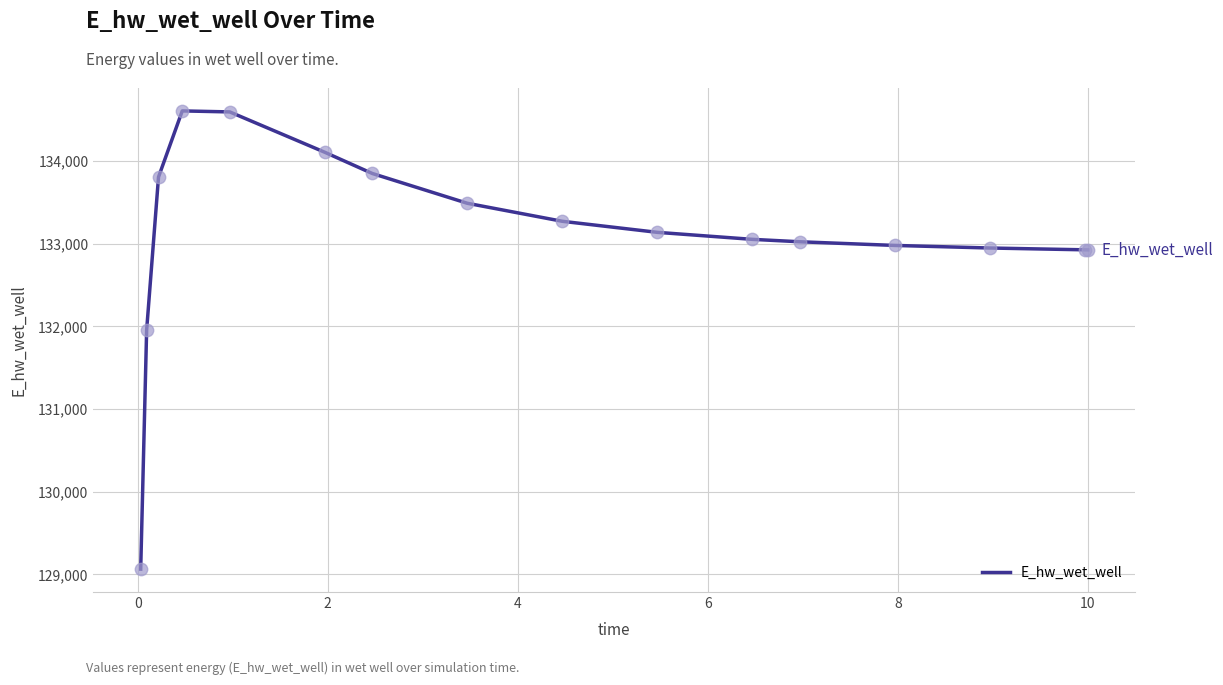

What is the minimum value shown in the chart?

129063.2